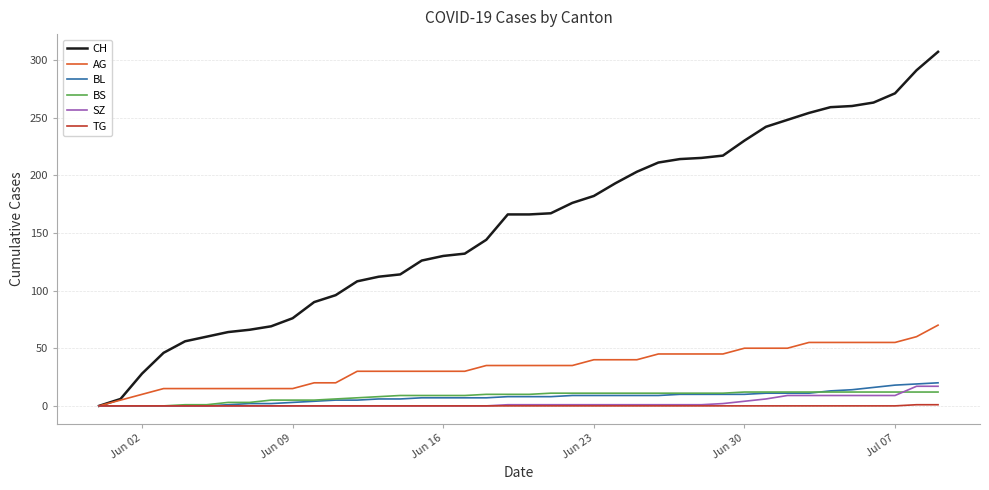

Which series has the widest spread of values?

CH